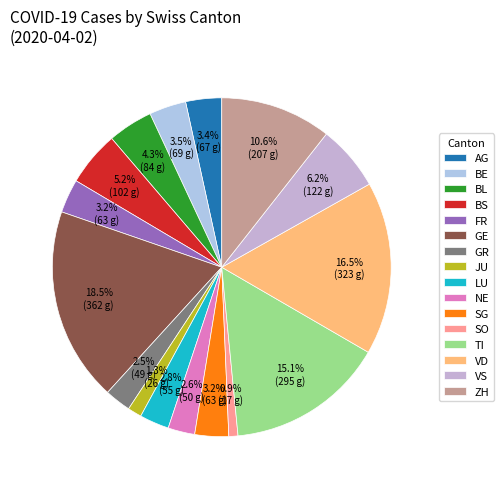

Between VS and NE, which is larger?

VS